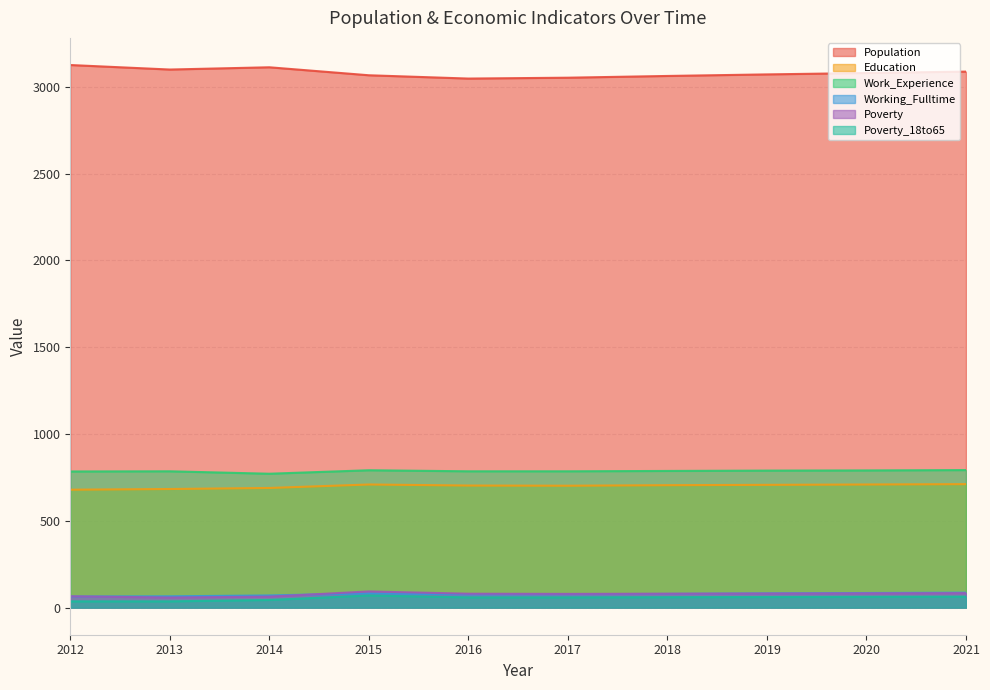

Which category has the highest value in the Poverty series?

2015